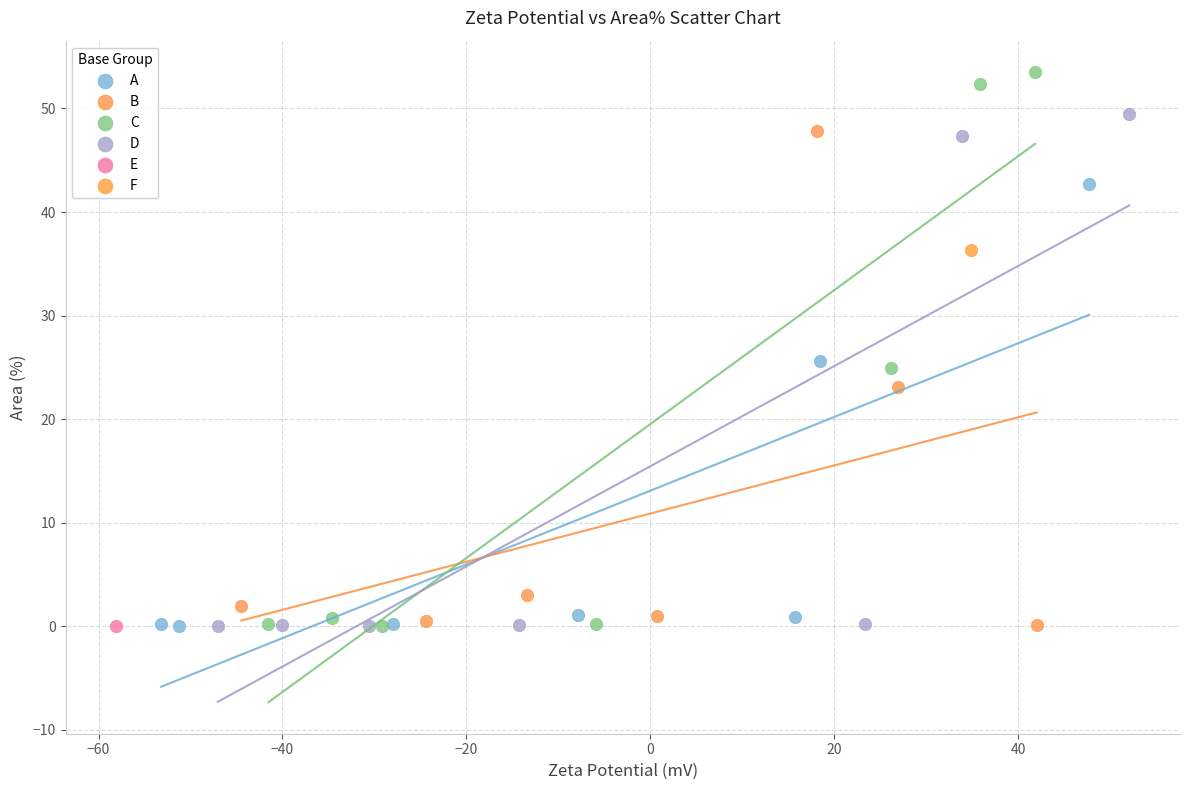

What are all the series names shown in the legend?

A, B, C, D, E, F